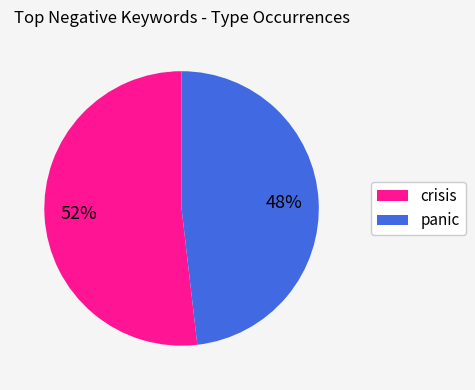

To the nearest percent, what is the average slice percentage?

50%